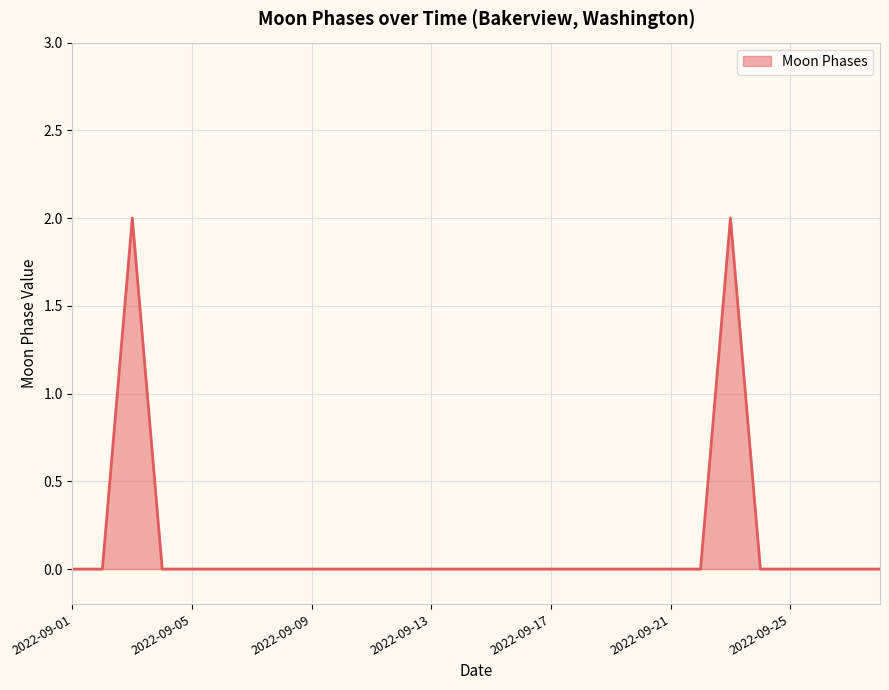

How many points are higher than both their immediate neighbors (excluding endpoints)?

2